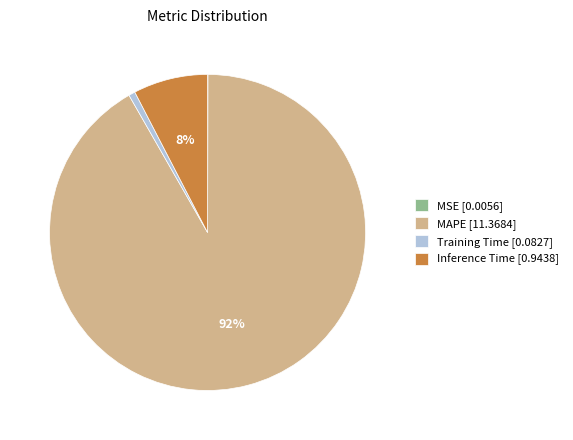

Does MAPE represent more than half of the total?

Yes